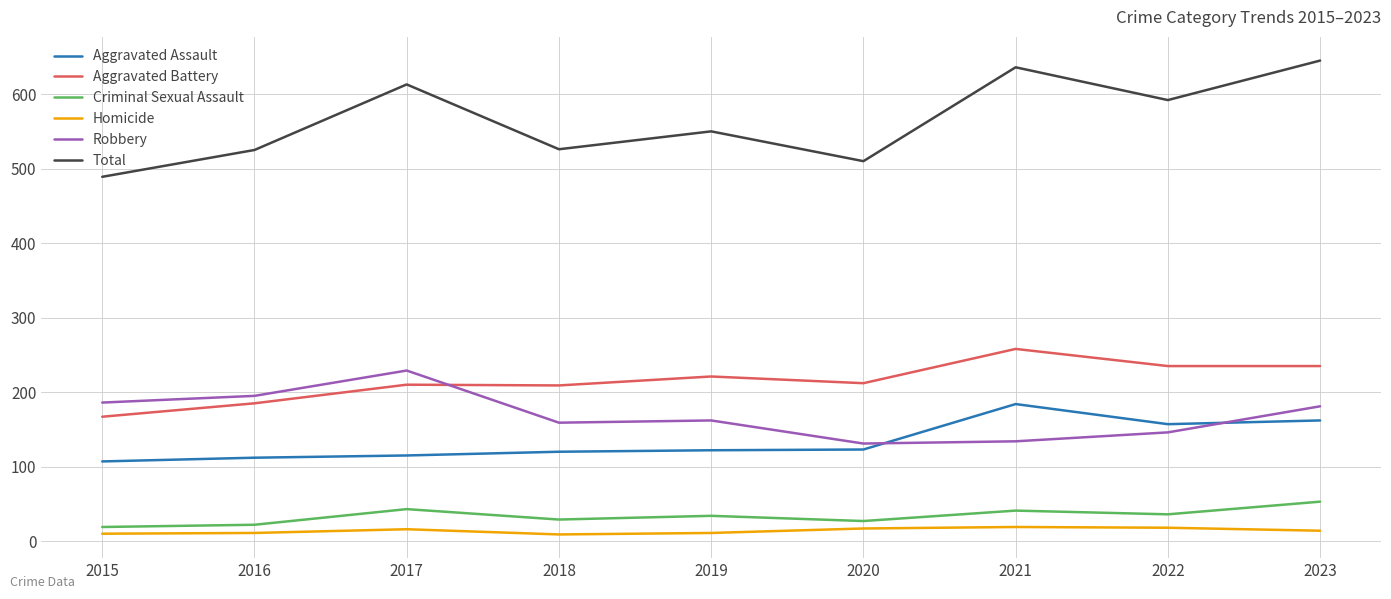

What is the difference between the maximum and minimum values in the Criminal Sexual Assault series?

34